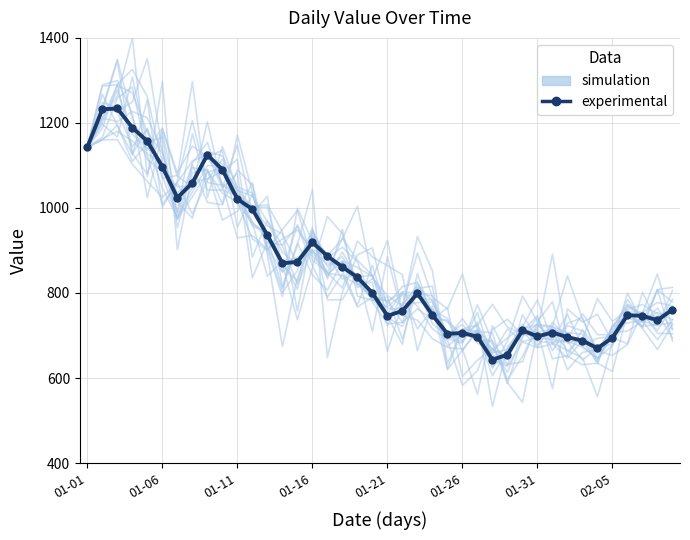

What are all the series names shown in the legend?

simulation, experimental